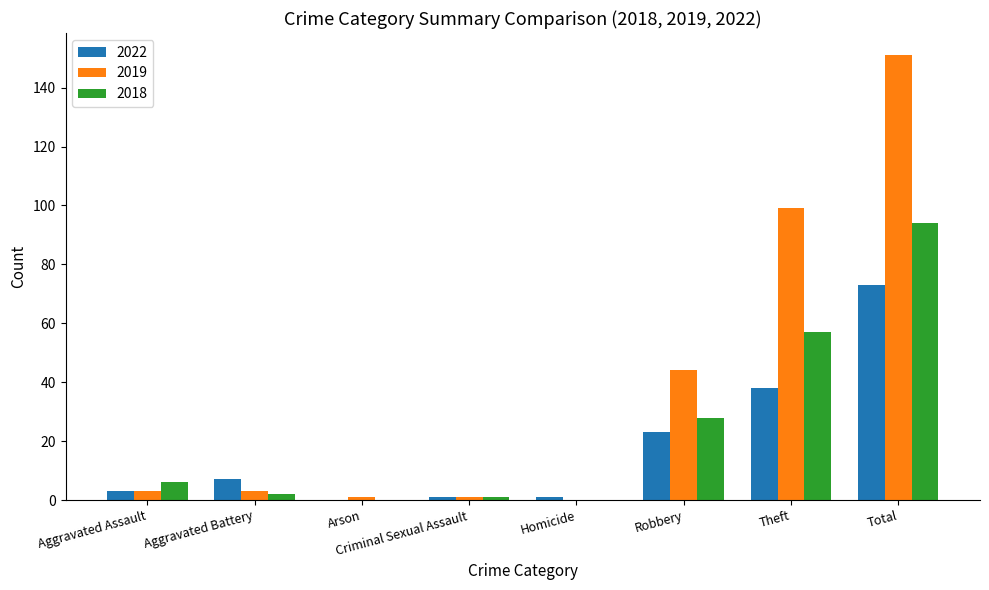

What is the spread (max minus min) of values at Arson?

1